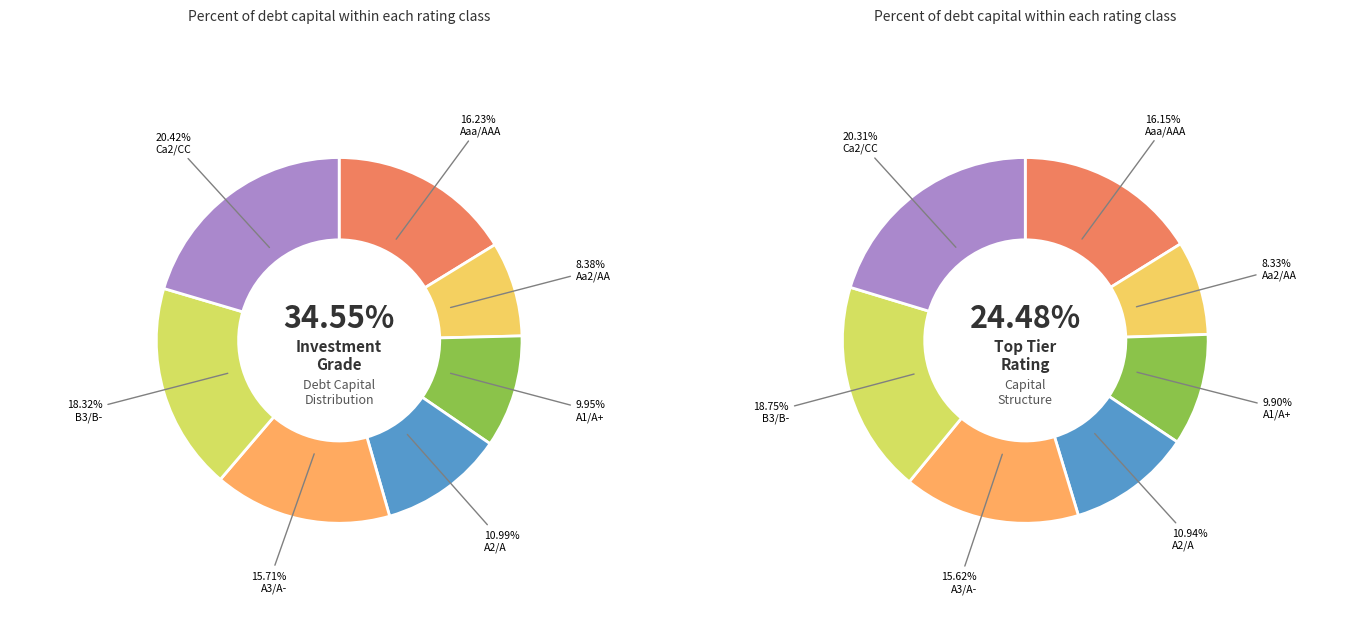

Count the number of slices in the pie.

7